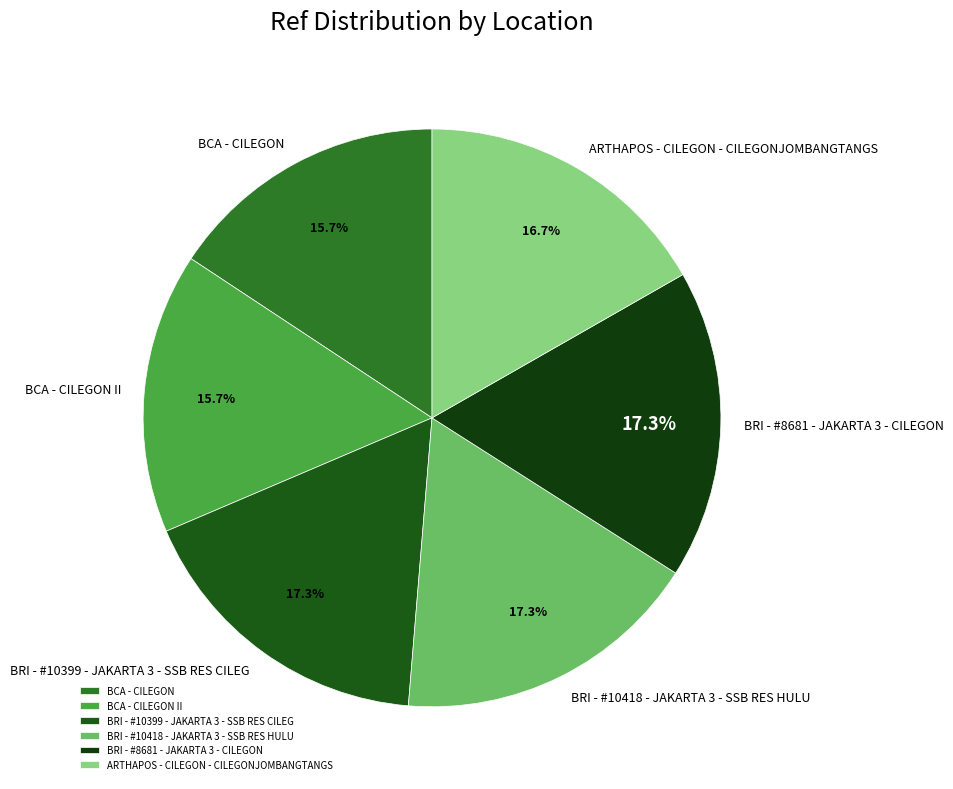

What is the total percentage of BRI - #8681 - JAKARTA 3 - CILEGON and ARTHAPOS - CILEGON - CILEGONJOMBANGTANGS?

34.0%